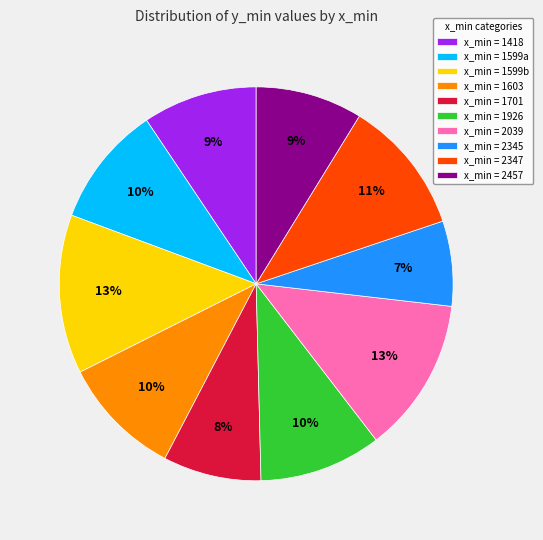

True or false: x_min = 1926 accounts for 10% of the total.

True